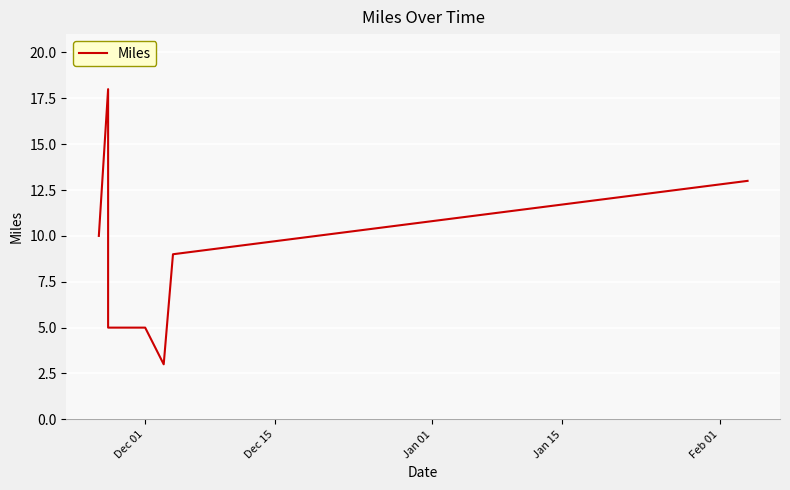

Reading left to right, what are all the values shown in this chart?

10	18	5	5	3	9	13